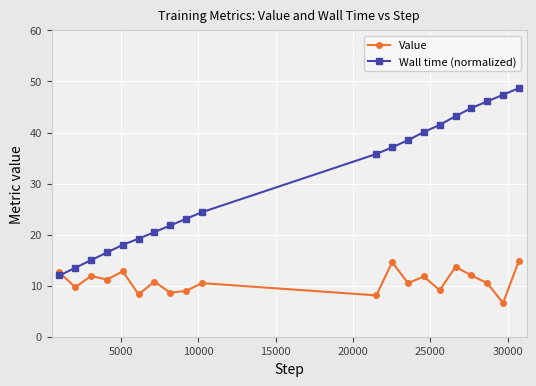

Which series has the widest spread of values?

Wall time (normalized)